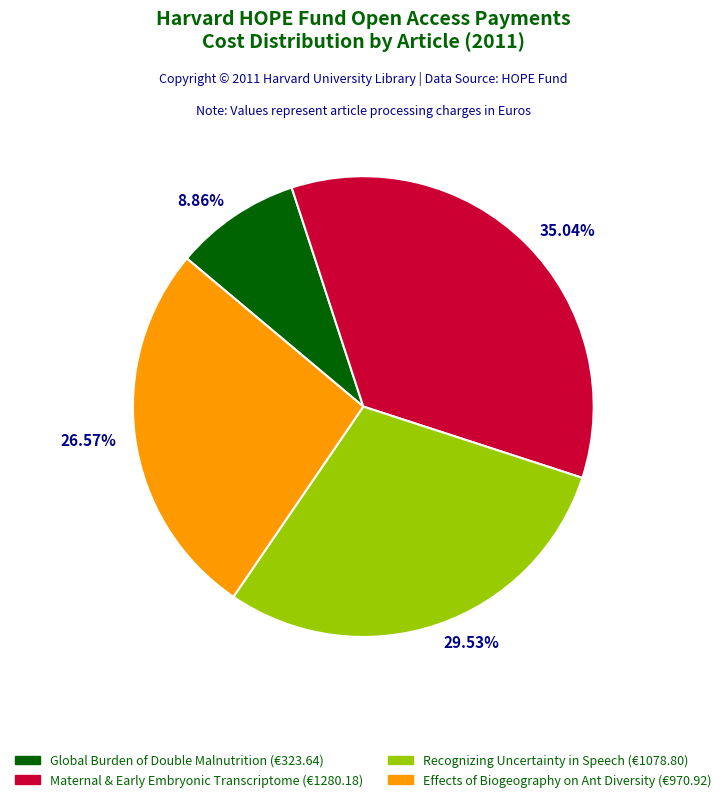

What is the ratio of the value at 29.53% to the value at 35.04%?

0.8